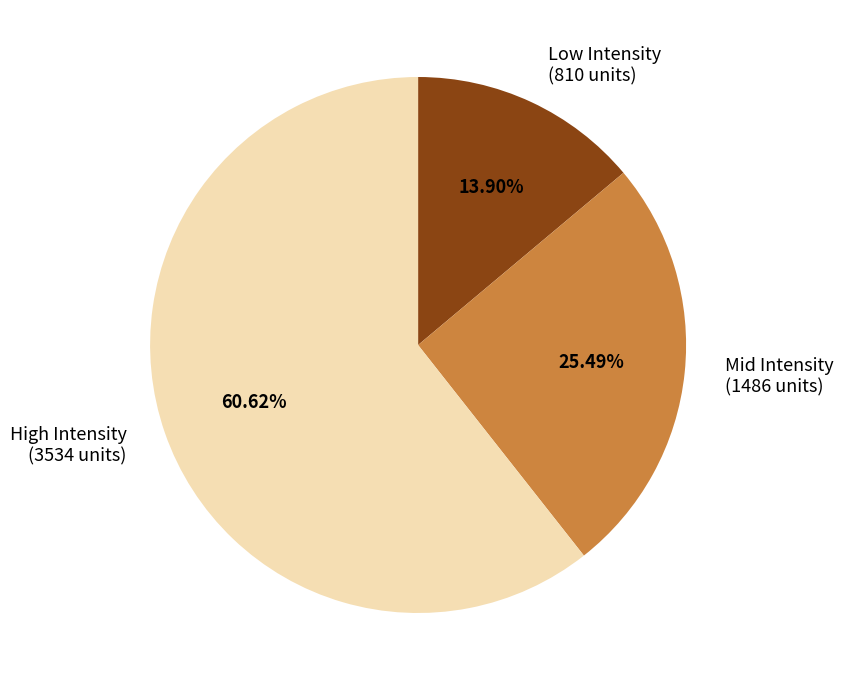

Rank the categories by value from highest to lowest.

High Intensity (3534 units), Mid Intensity (1486 units), Low Intensity (810 units)